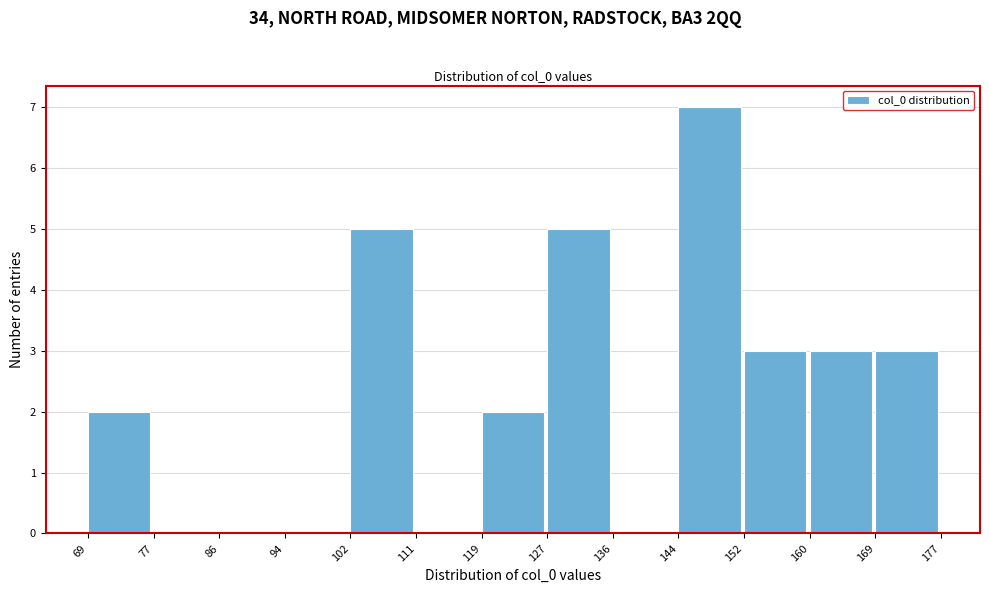

Reading left to right, transcribe this chart: for each bar, give the range it covers on the x-axis and its height. The values are not printed on the chart, so give them approximately, as read against the axis.

69 to 77: 2
77 to 86: 0
86 to 94: 0
94 to 102: 0
102 to 111: 5
111 to 119: 0
119 to 127: 2
127 to 136: 5
136 to 144: 0
144 to 152: 7
152 to 160: 3
160 to 169: 3
169 to 177: 3